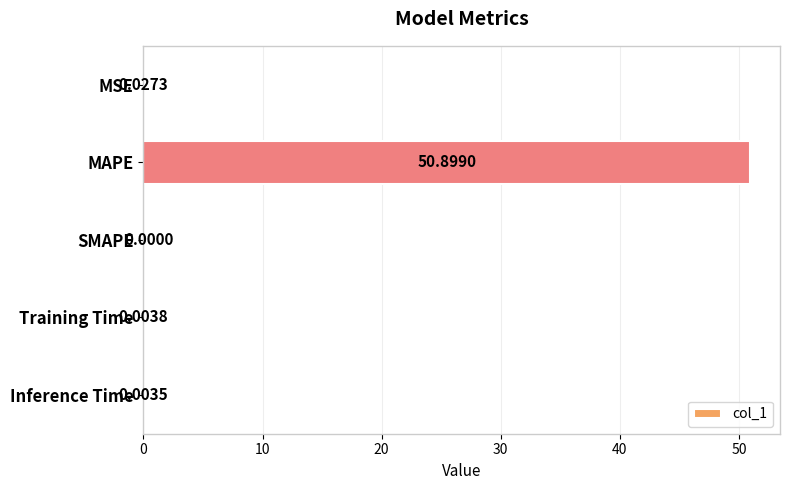

What is the sum of all values?

50.9